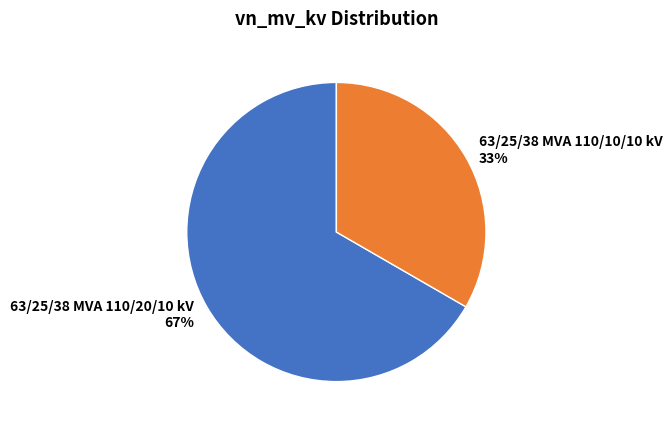

Count the number of slices in the pie.

2